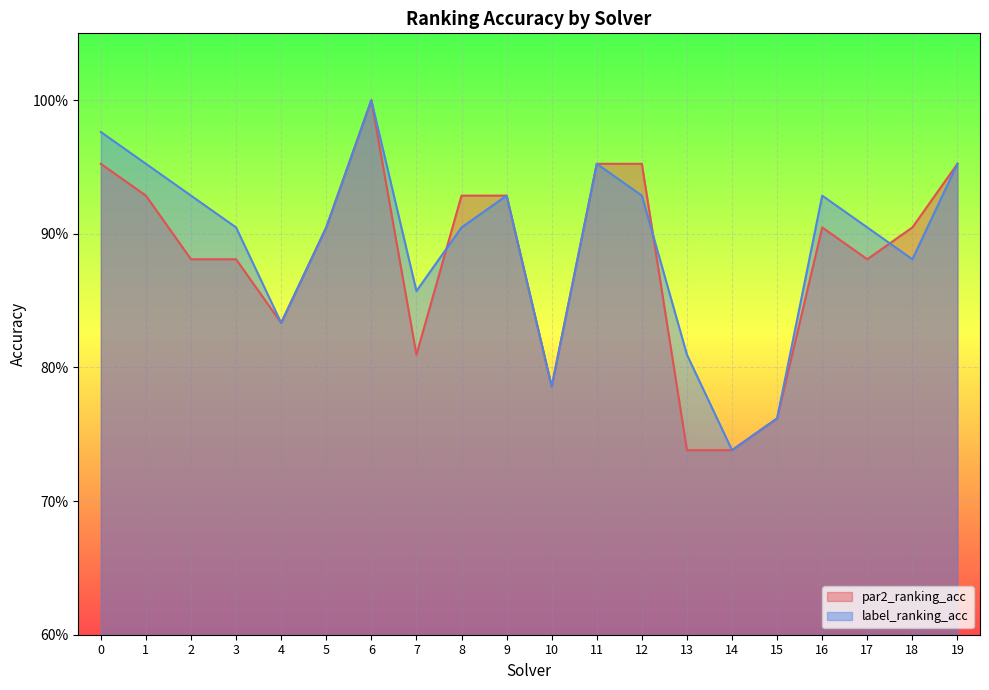

Which series ends up on top after the final intersection of label_ranking_acc and par2_ranking_acc?

par2_ranking_acc